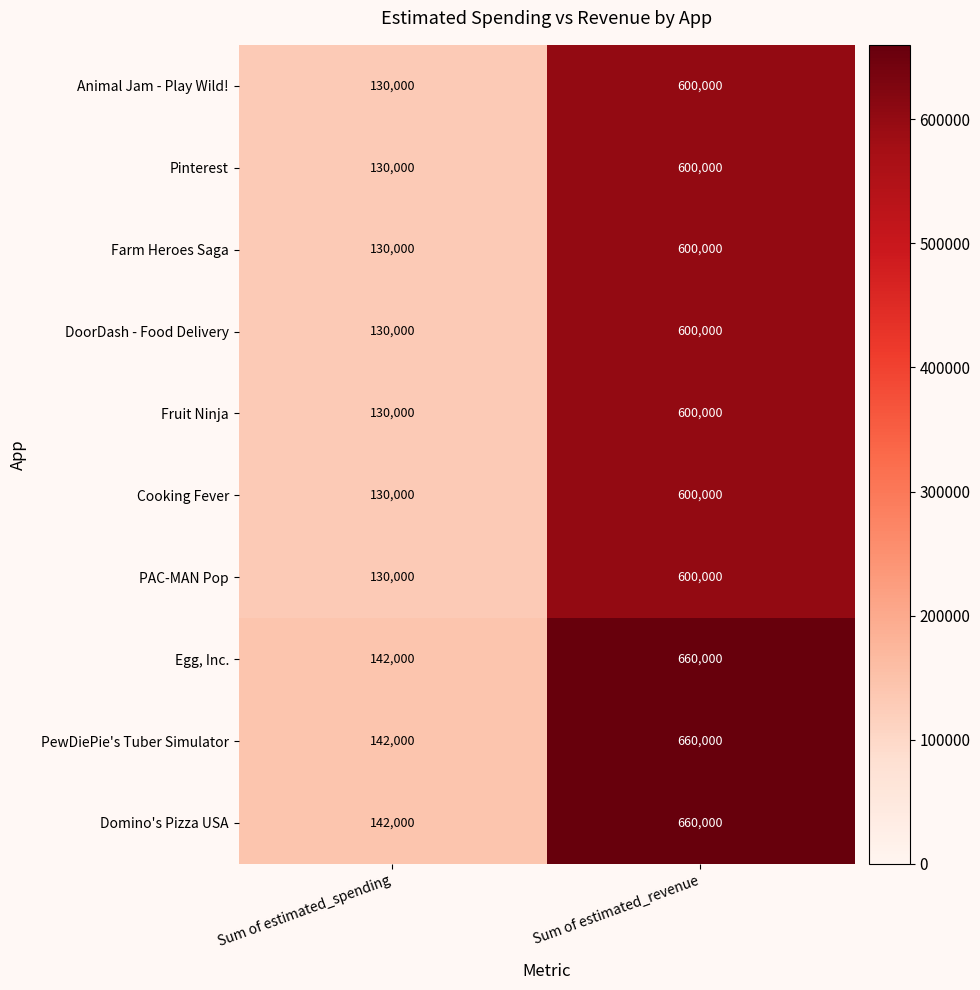

At how many categories does at least one series exceed 442507?

1